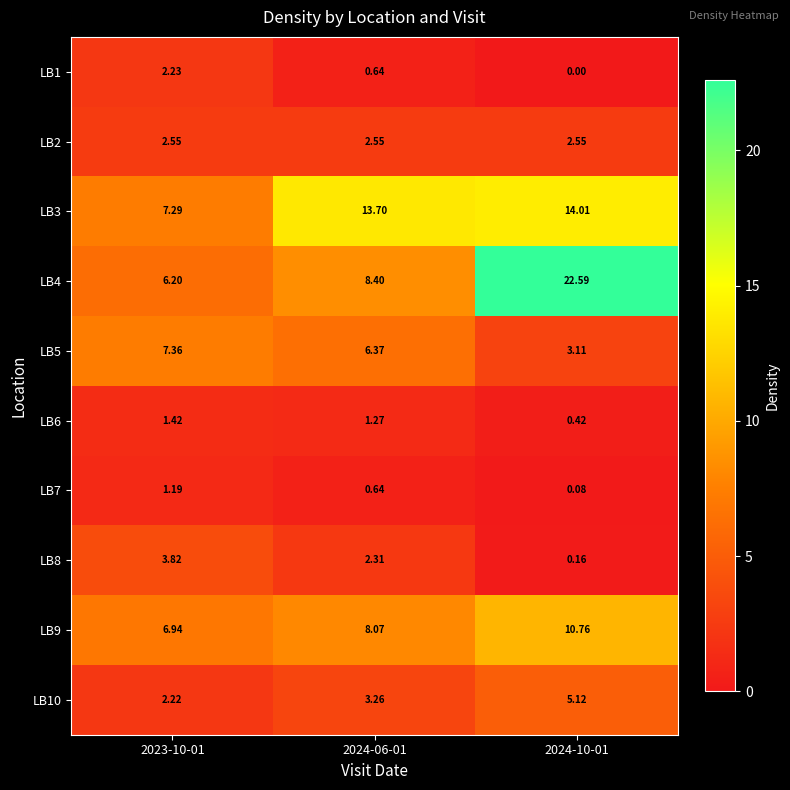

Between 2023-10-01 and 2024-06-01, which series saw the biggest shift?

LB3